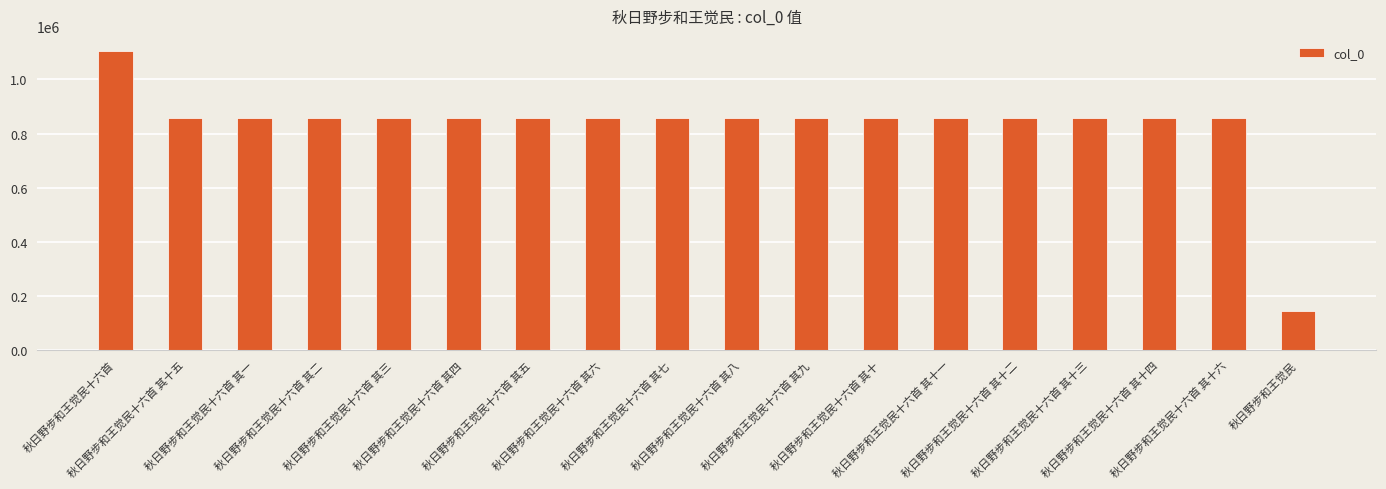

What is the sum of all values?

14940858